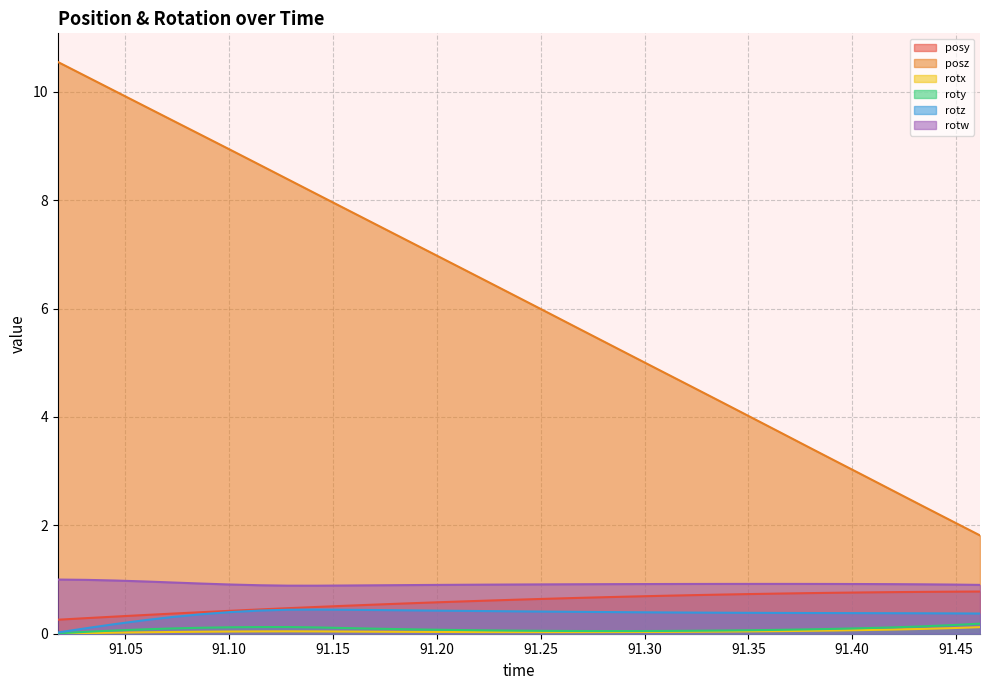

How many distinct data groups are displayed?

6